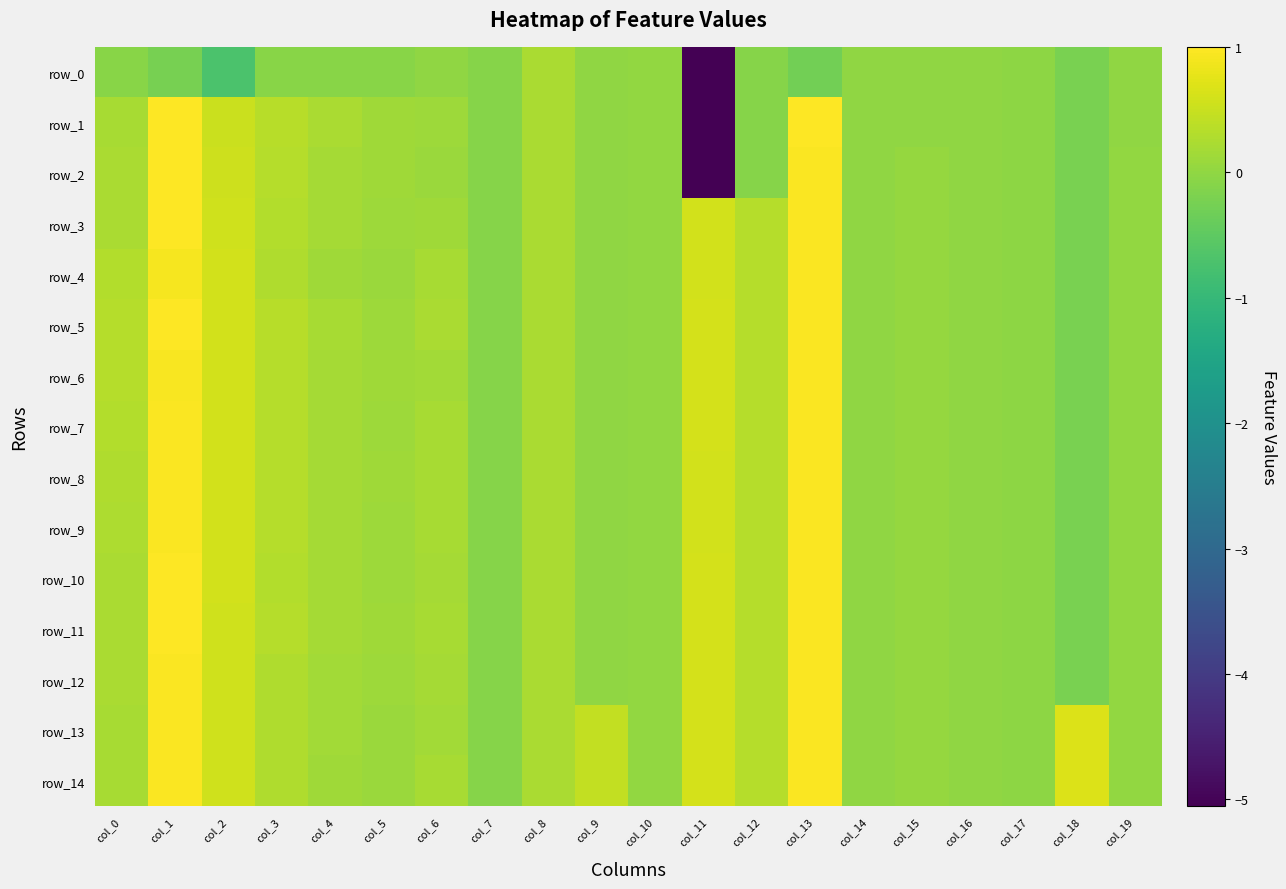

At which category is the sum across all series the highest?

col_1